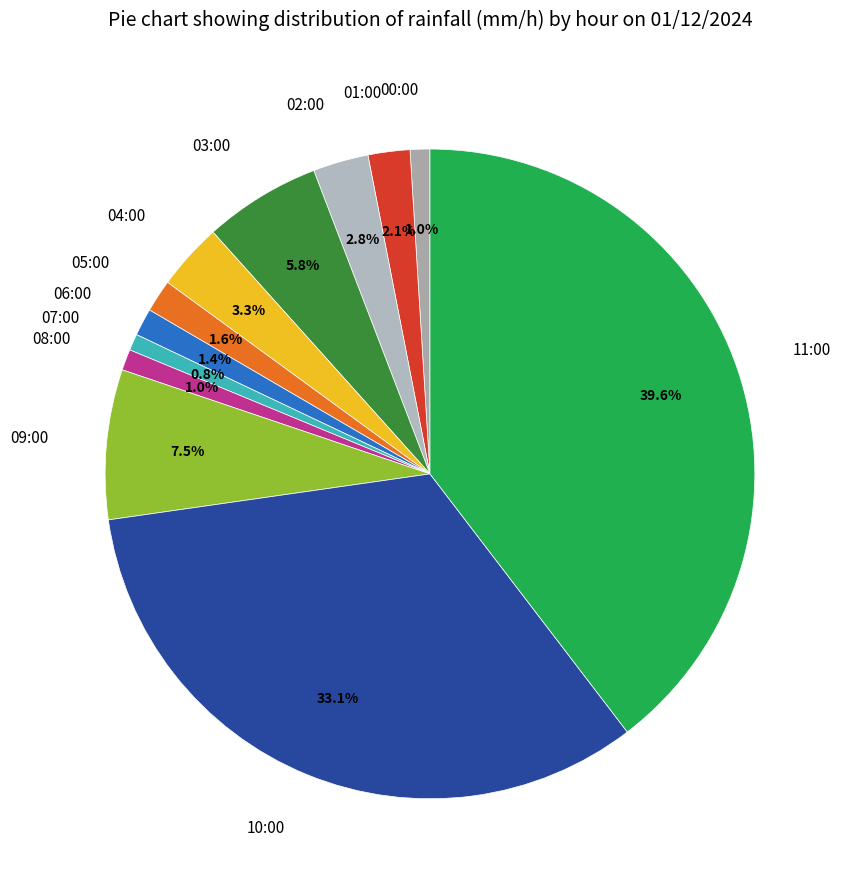

True or false: 11:00 accounts for 40% of the total.

True